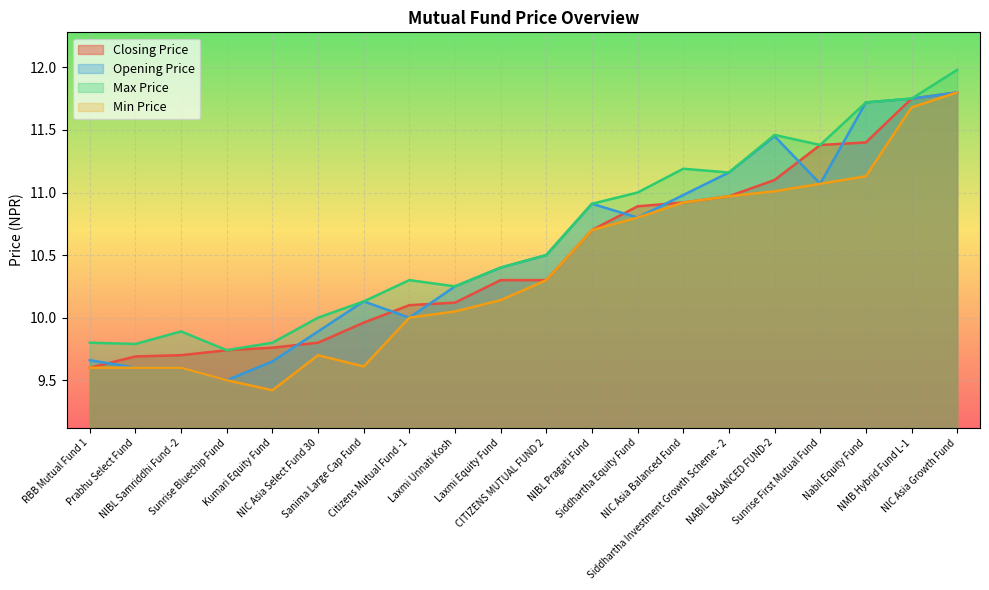

Which series has the largest range (max minus min)?

Min Price